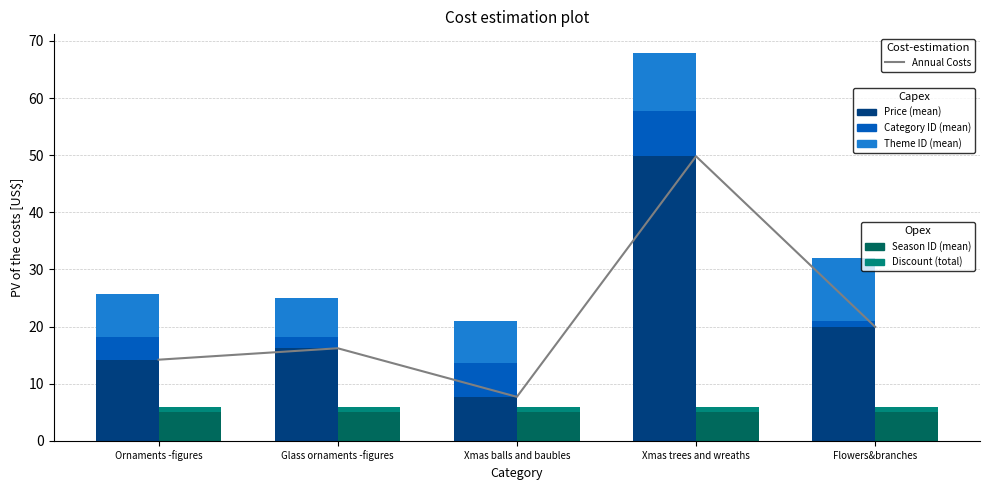

Read the Price (mean) value at Glass ornaments -figures.

16.2